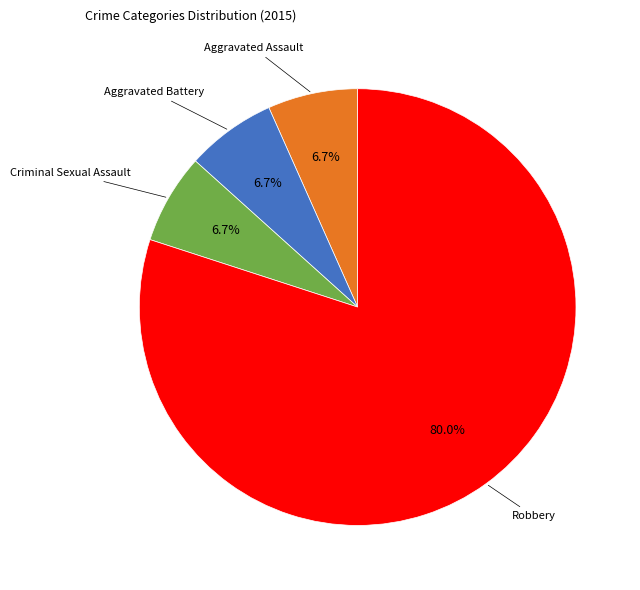

Does any single category account for the majority?

Yes